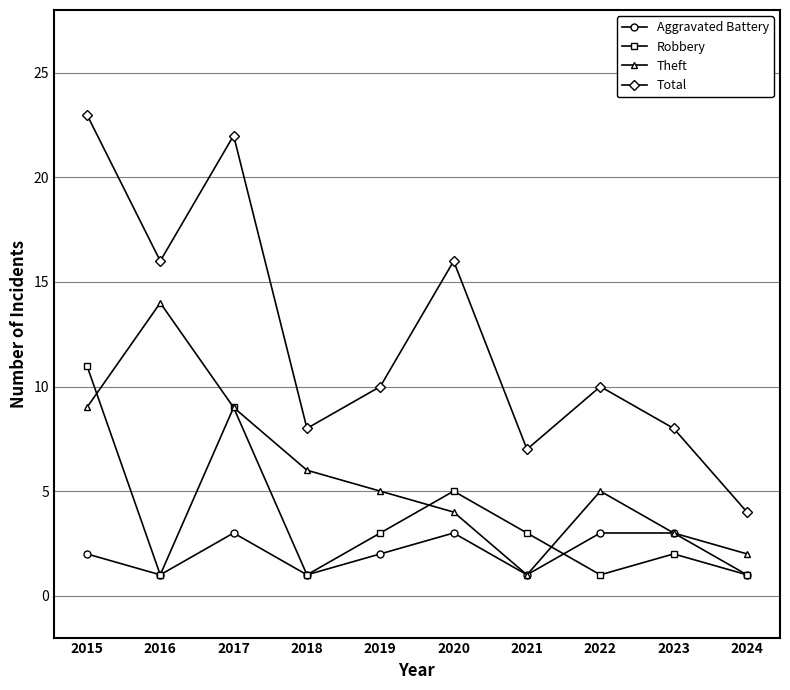

What is the greatest value displayed?

23